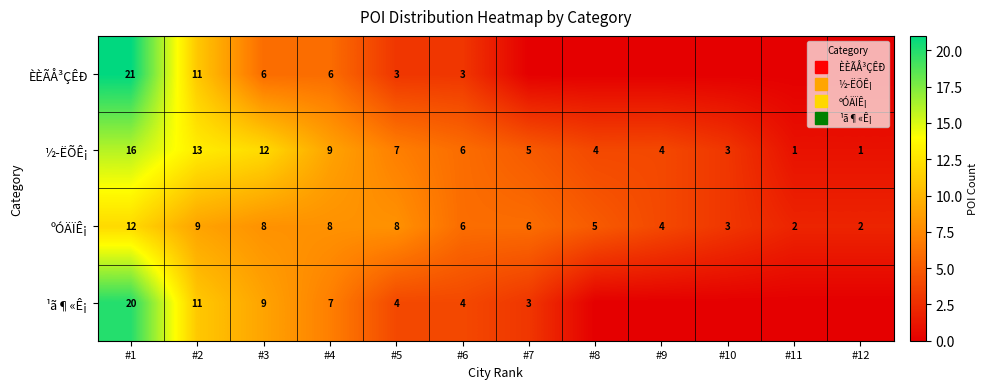

What is the total value across all series at #9?

8